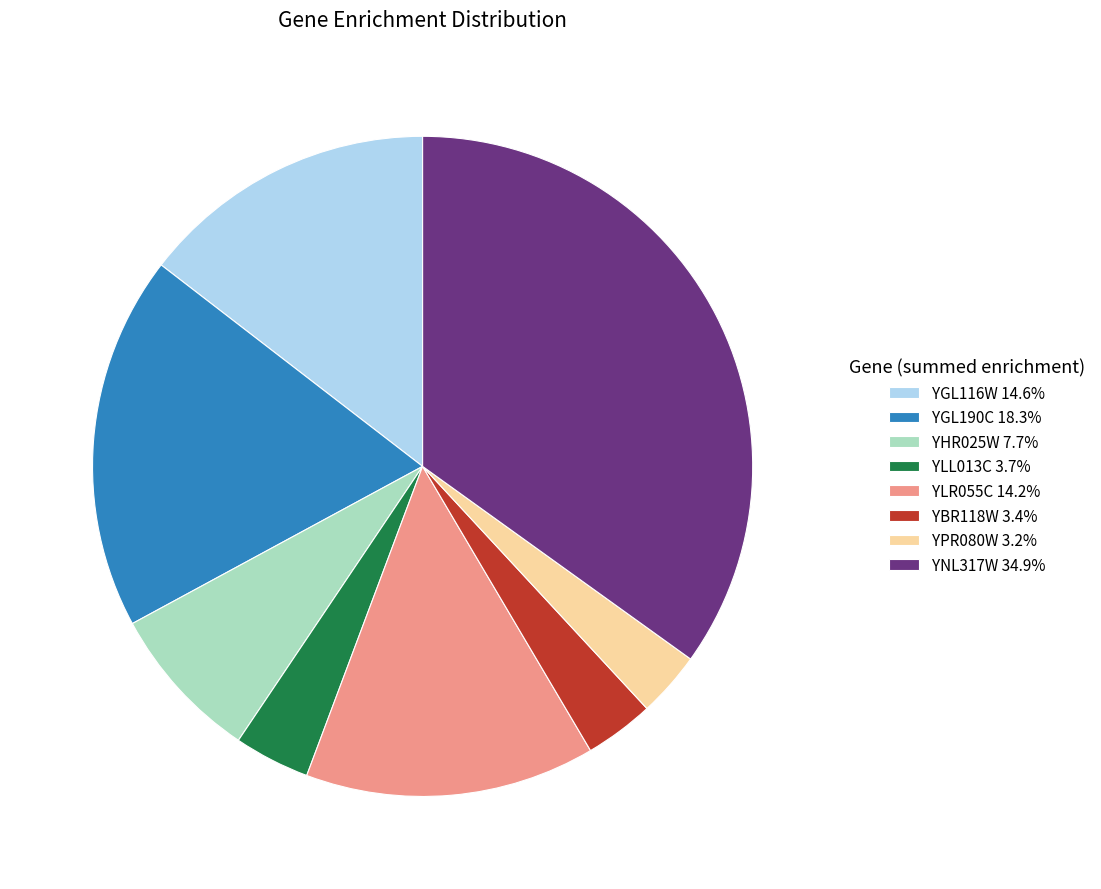

Is there a majority slice in this chart?

No